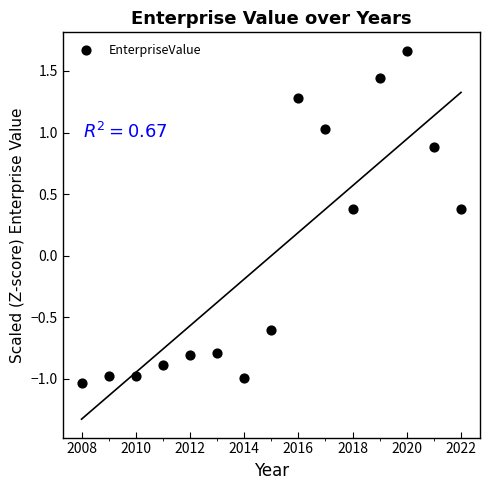

What is the range of X values (max minus min)?

14.0